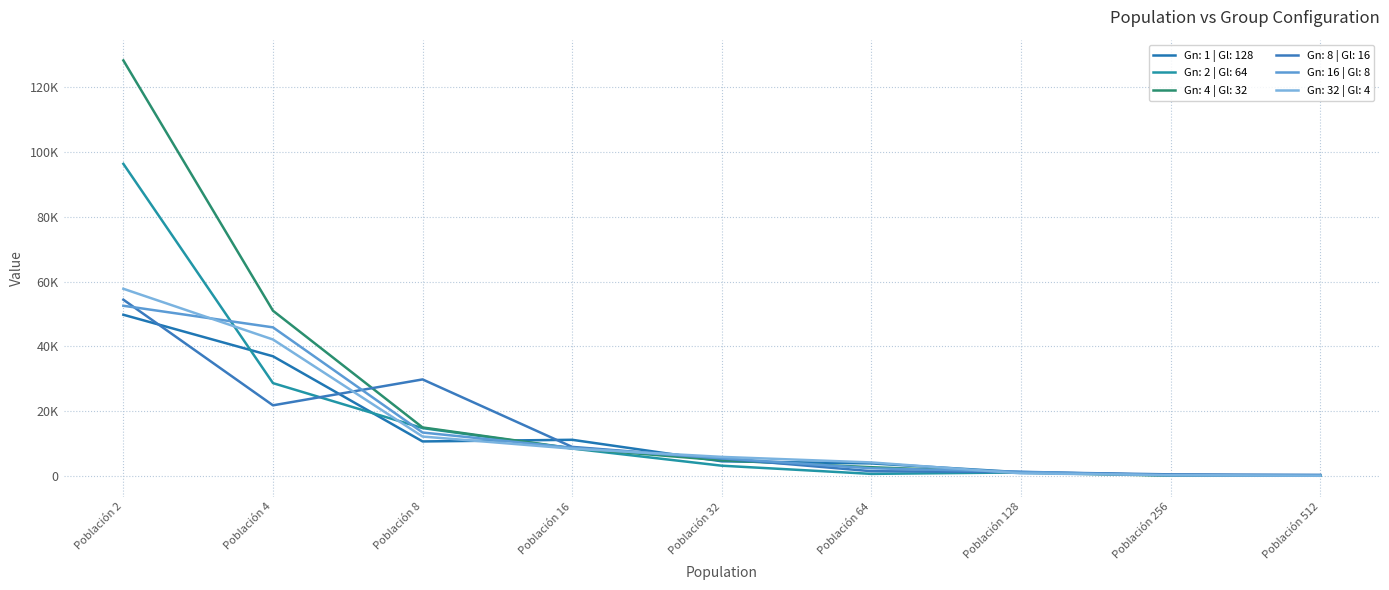

True or false: Gn: 1 | Gl: 128 and Gn: 2 | Gl: 64 cross at least once.

True